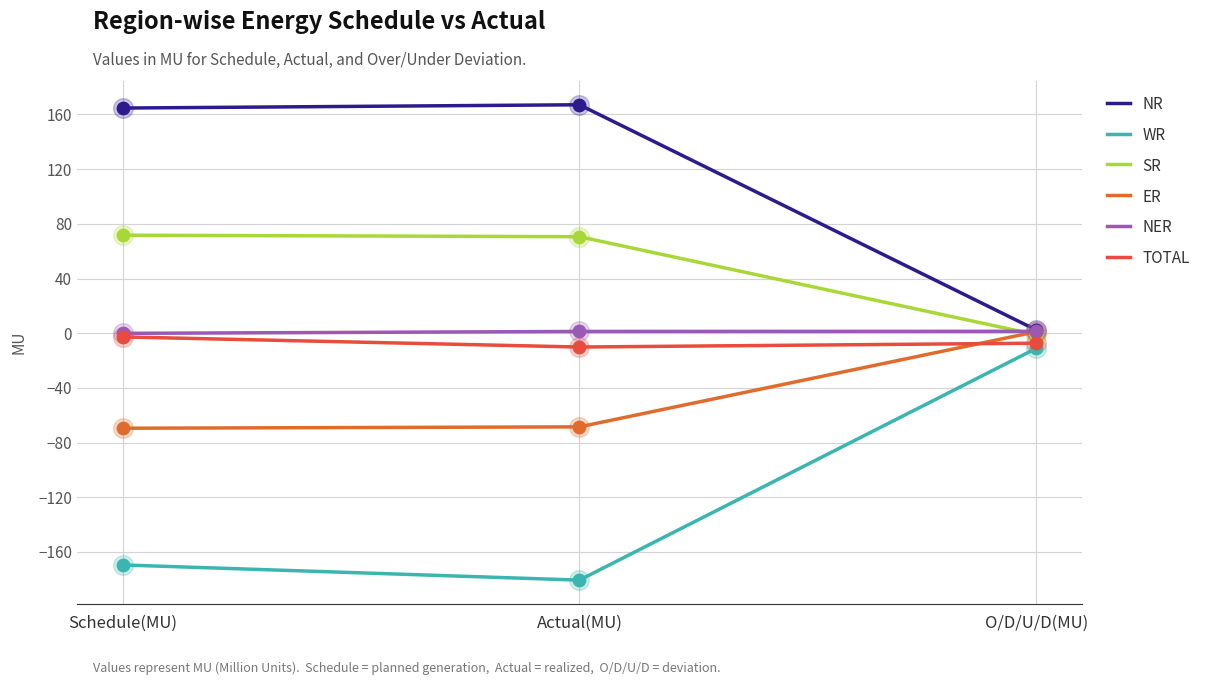

At how many categories does at least one series exceed 26?

2